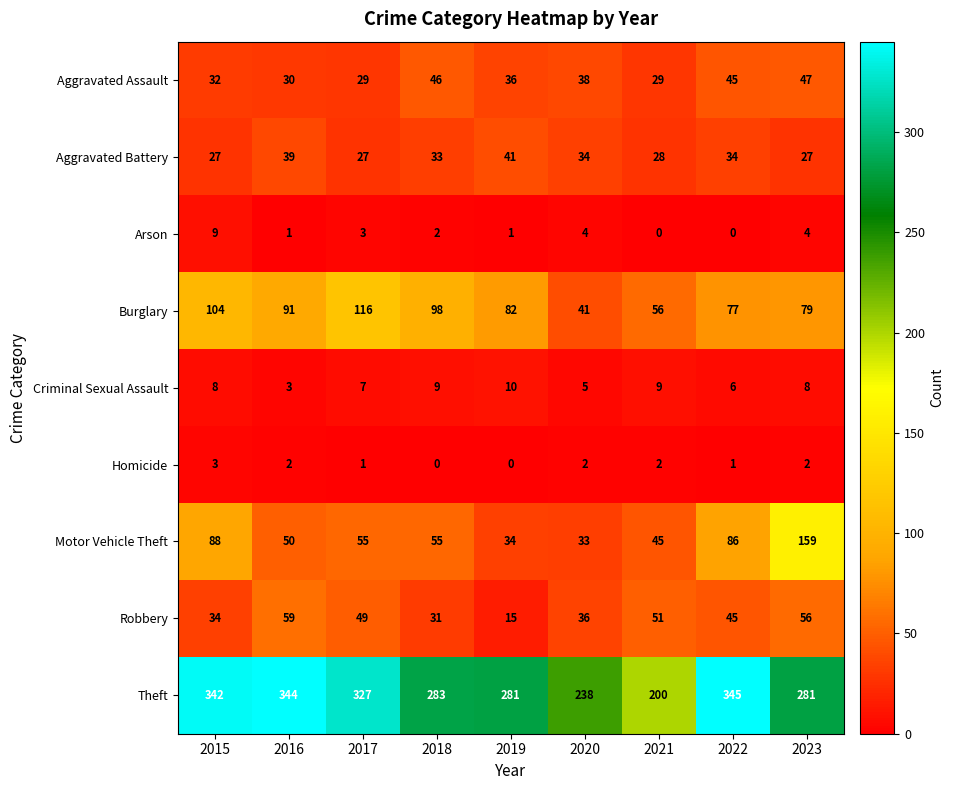

At which label does Motor Vehicle Theft reach its minimum?

2020